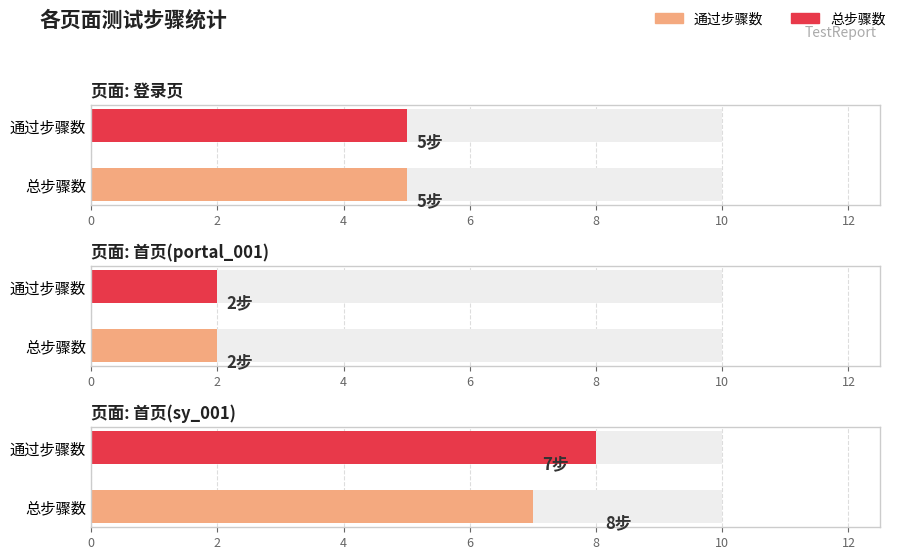

The value at 首页(sy_001) is 8. True or false?

True